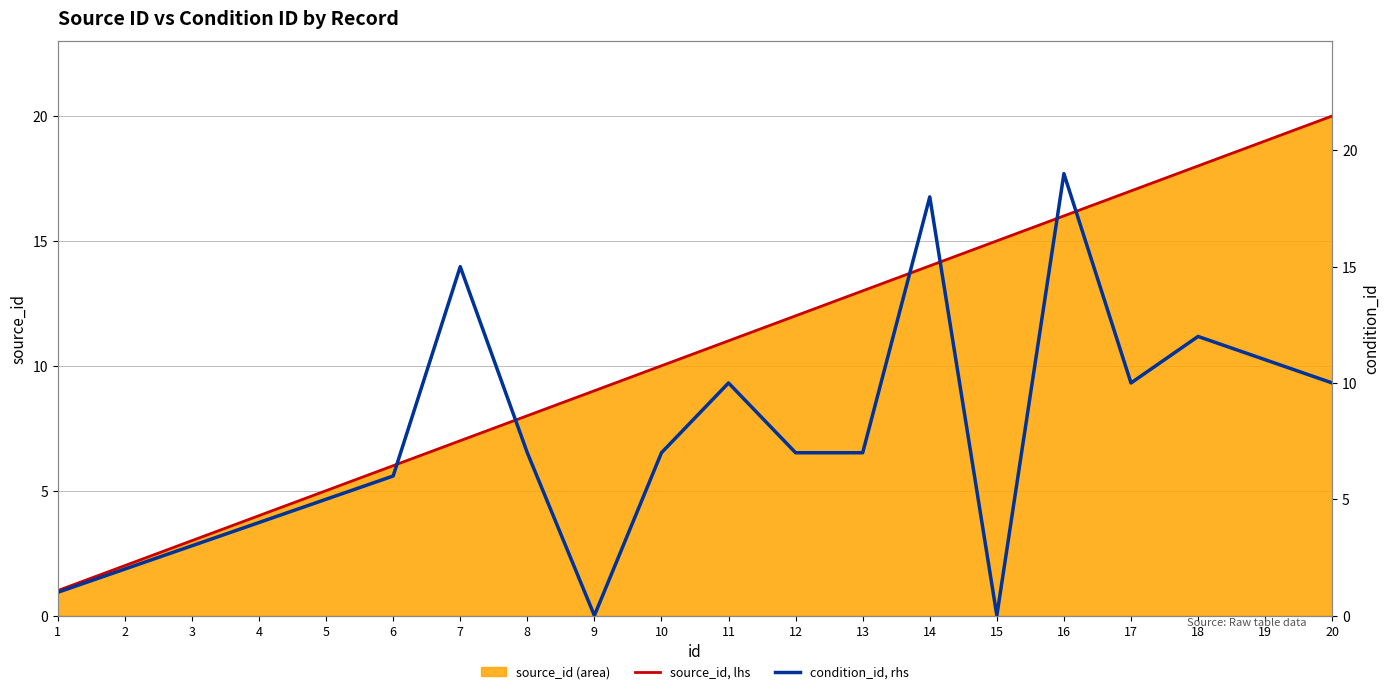

At which category does the chart reach its minimum across all series?

9